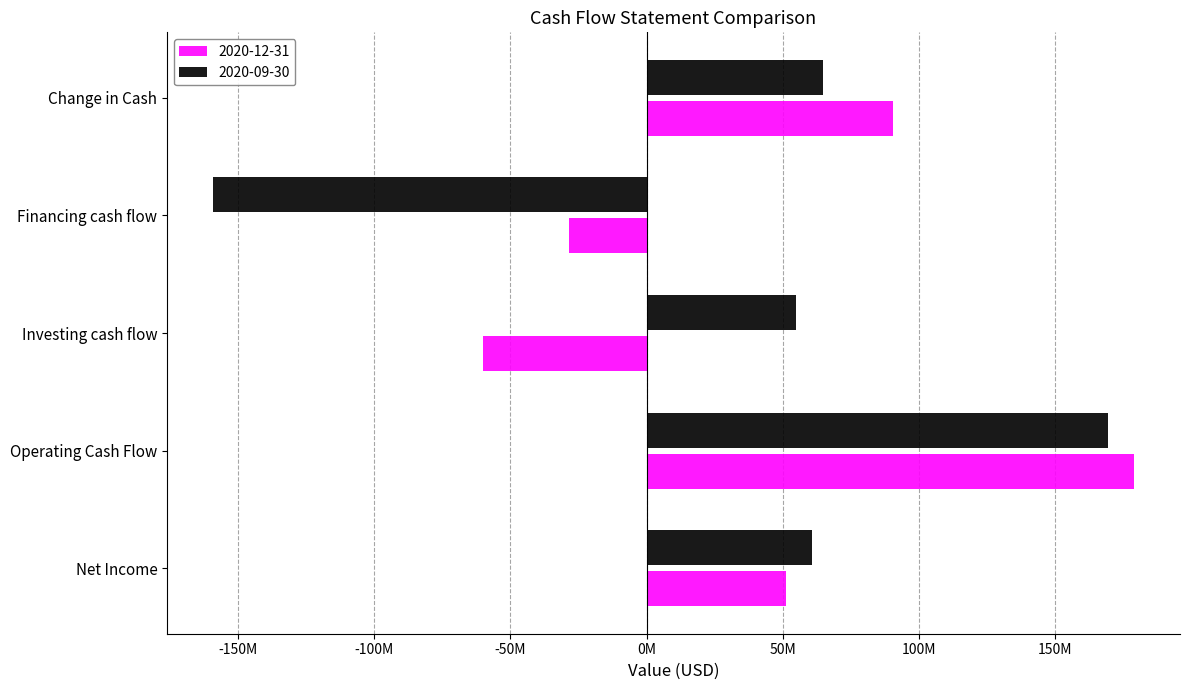

What are all the series names shown in the legend?

2020-12-31, 2020-09-30